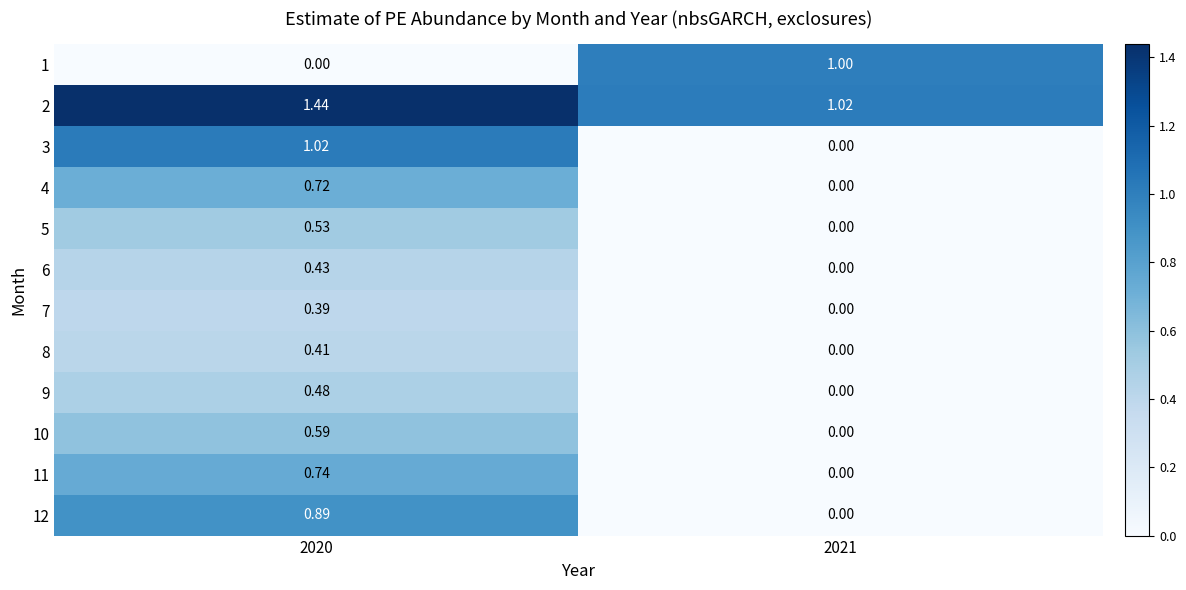

What is the spread (max minus min) of values at 2021?

1.0